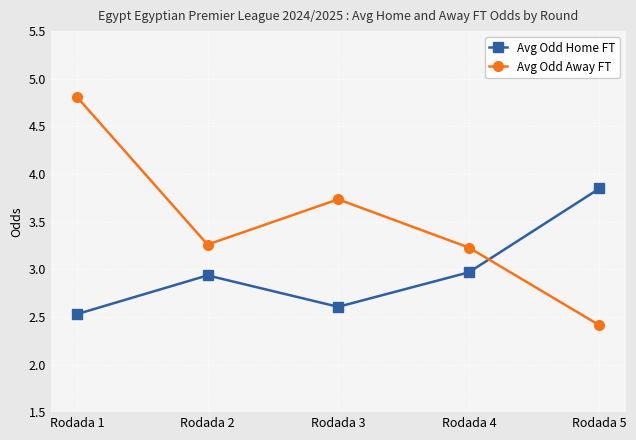

At which label does Avg Odd Away FT reach its peak?

Rodada 1